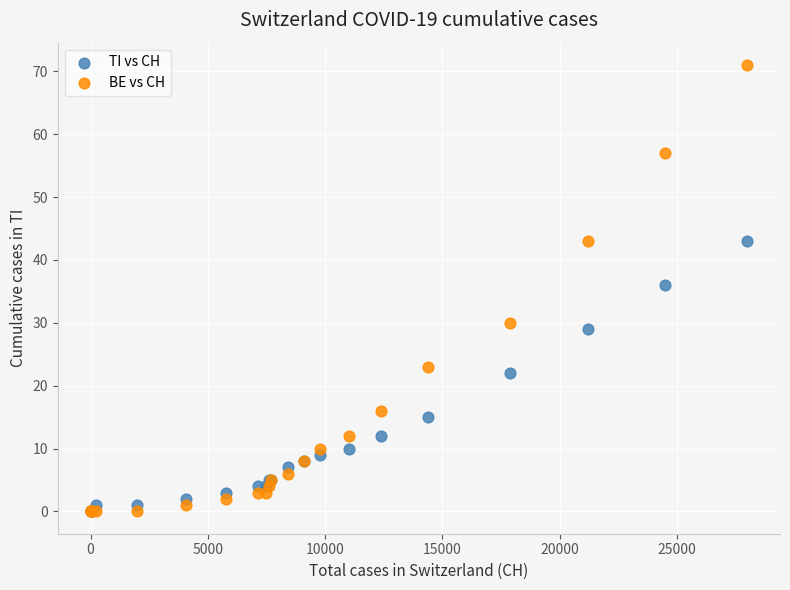

Which series contains the highest Y value?

BE vs CH